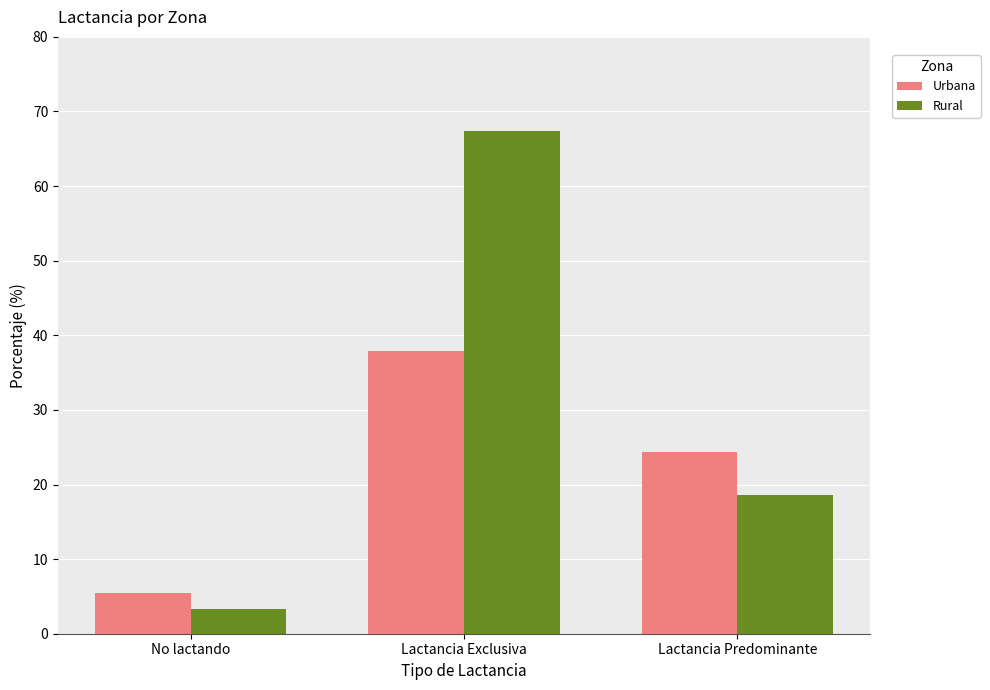

The value of Rural at Lactancia Predominante is 18.6. True or false?

True